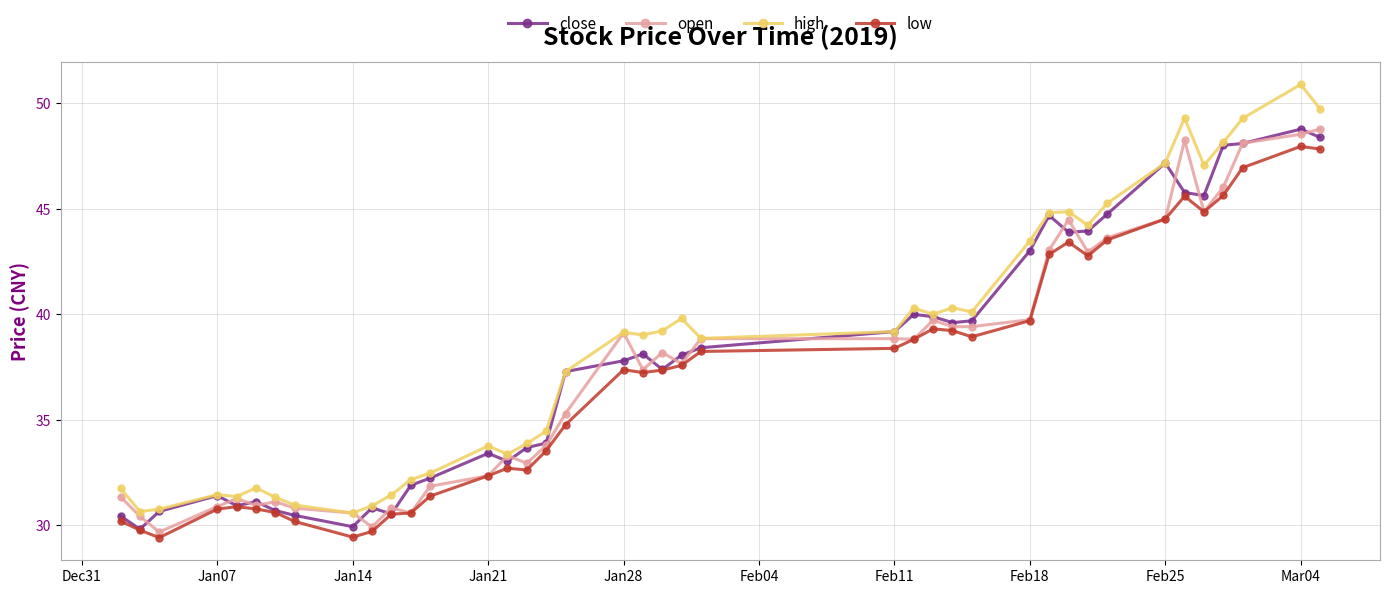

Which series has the widest spread of values?

high